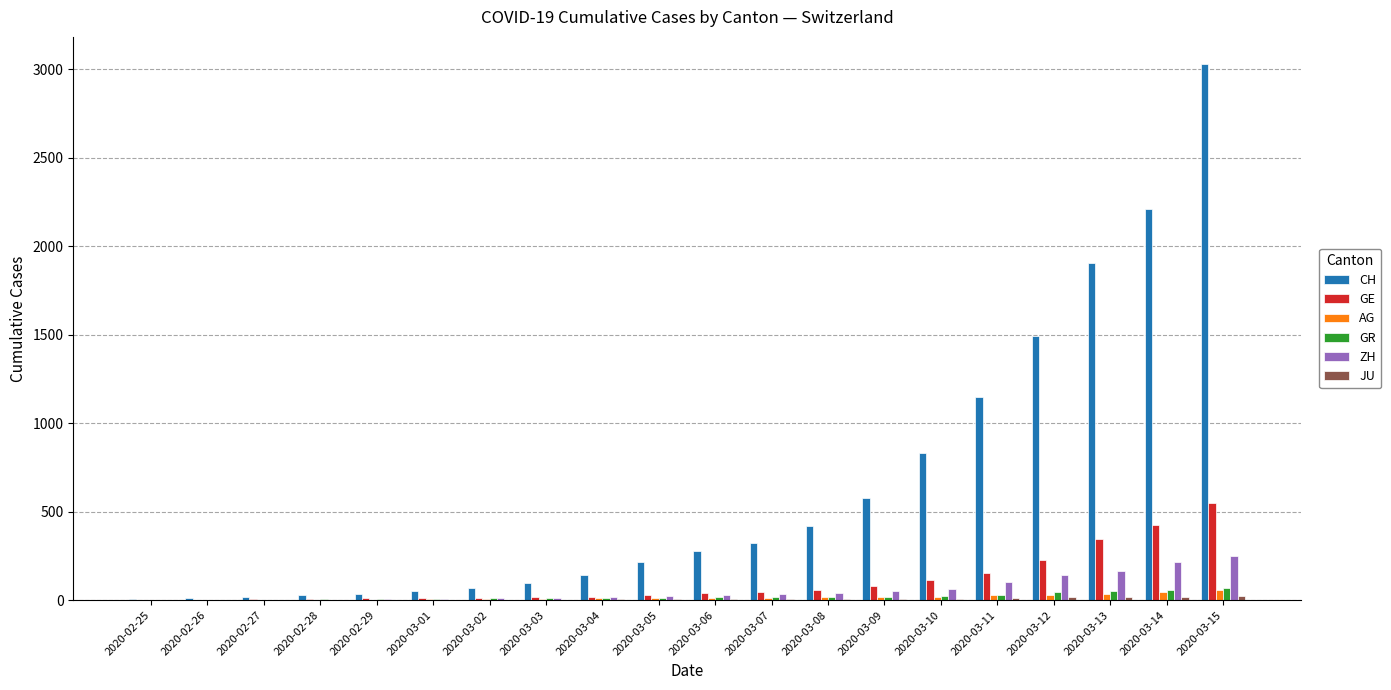

Count the number of categories in the chart.

20